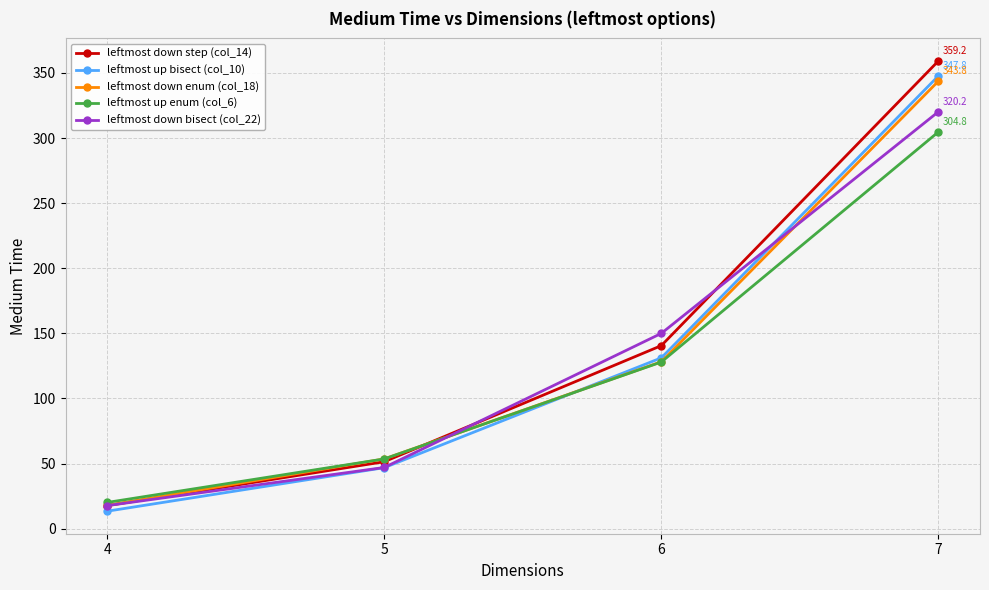

At which label is leftmost up enum (col_6) closest to 162?

6